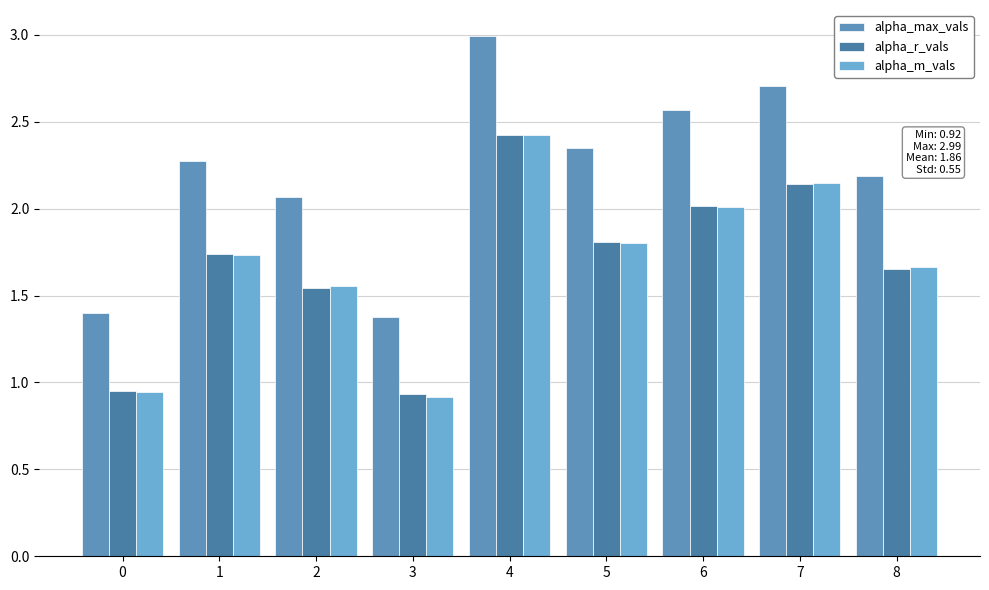

How many data points does each series have?

9